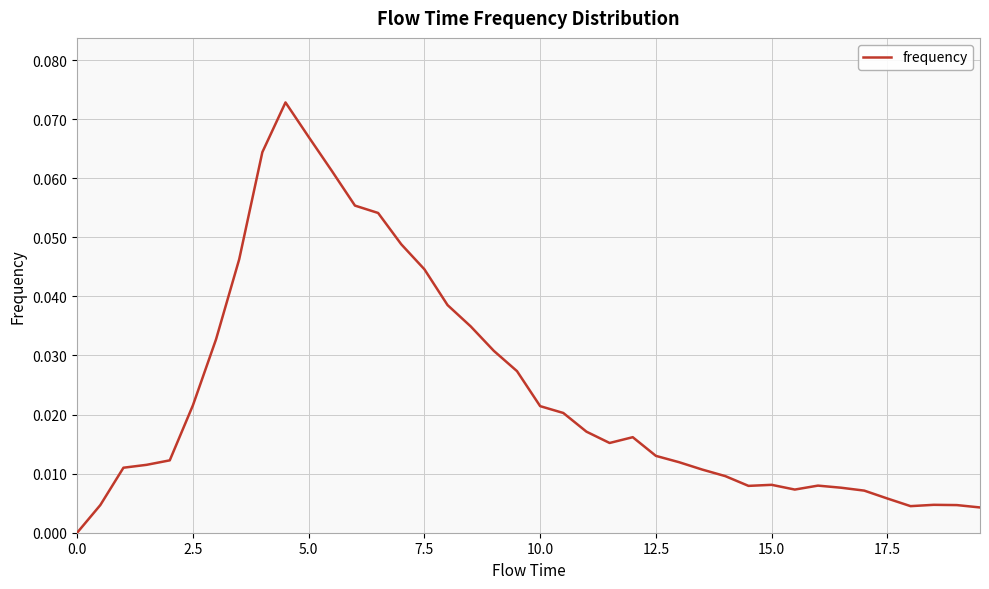

How many categories are shown in the chart?

40